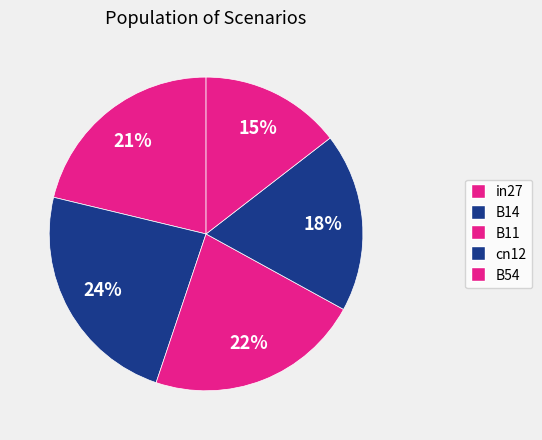

Rank the categories by value from lowest to highest.

B54, cn12, in27, B11, B14